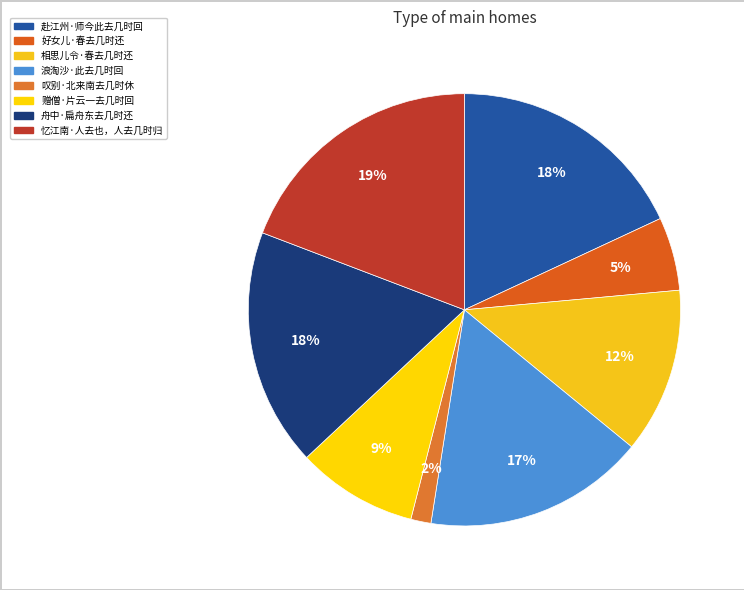

True or false: 浪淘沙·此去几时回 accounts for 17% of the total.

True